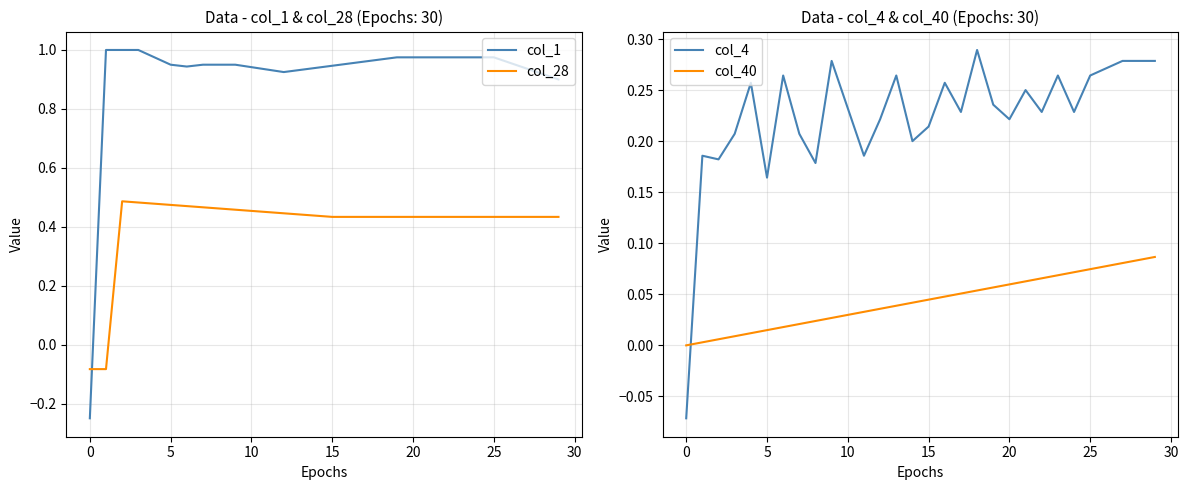

At which category is the sum across all series the highest?

25